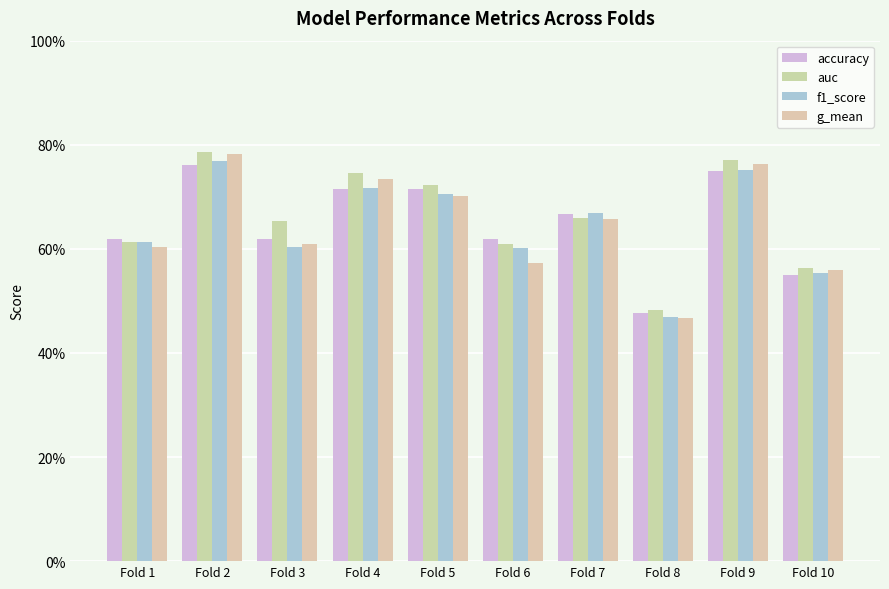

Does the chart contain any negative values?

No